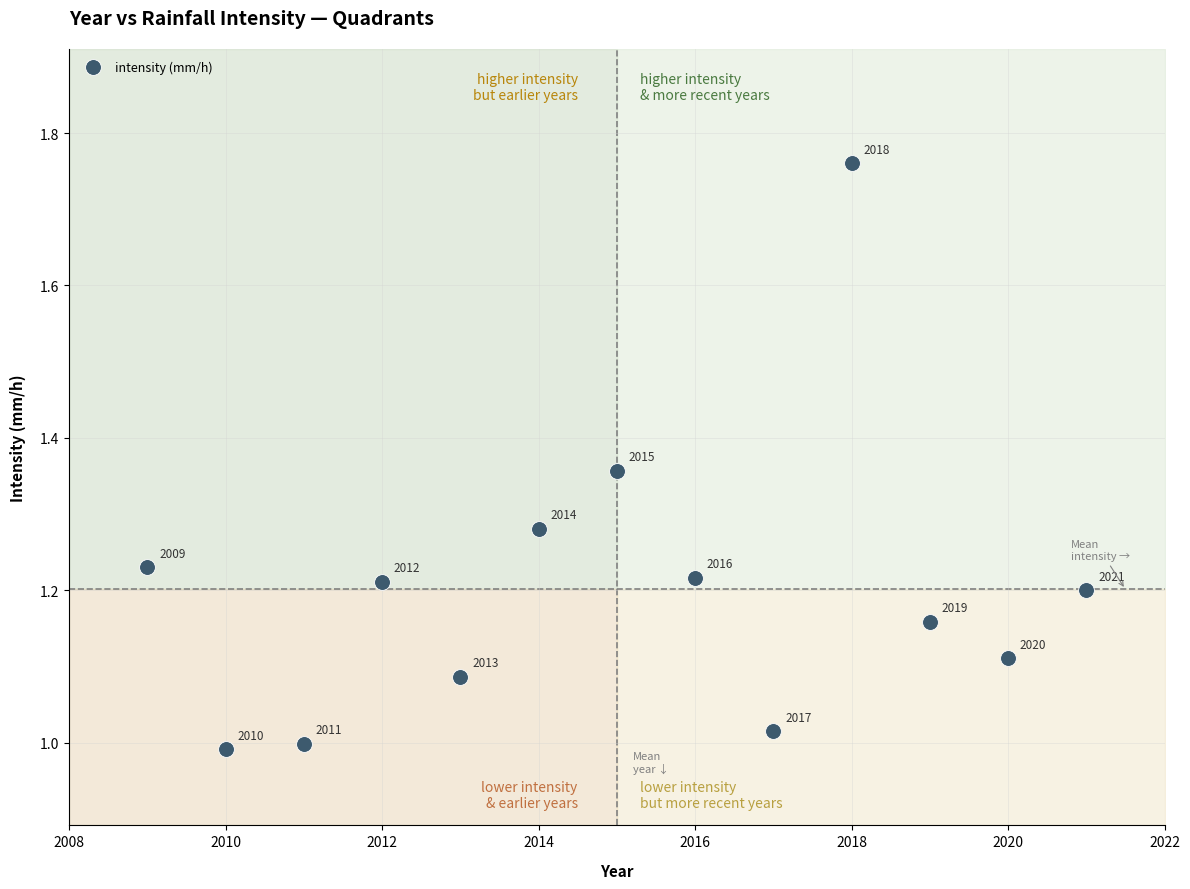

What is the range of X values (max minus min)?

12.0